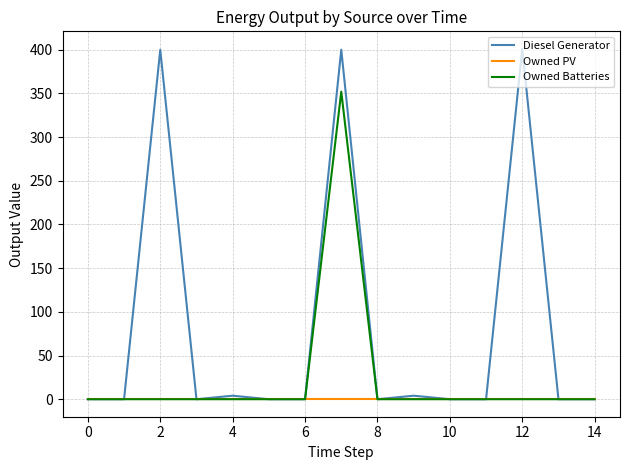

What are all the series names shown in the legend?

Diesel Generator, Owned PV, Owned Batteries